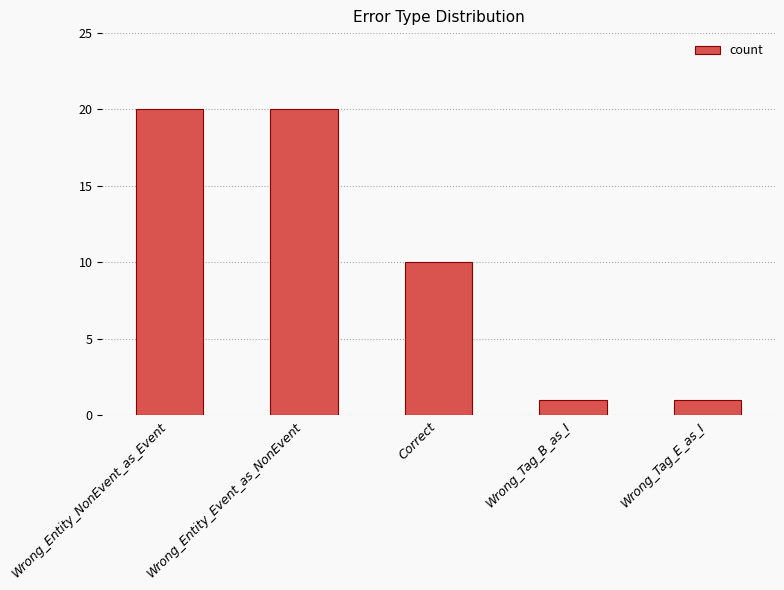

The value at Wrong_Entity_NonEvent_as_Event is 20. True or false?

True